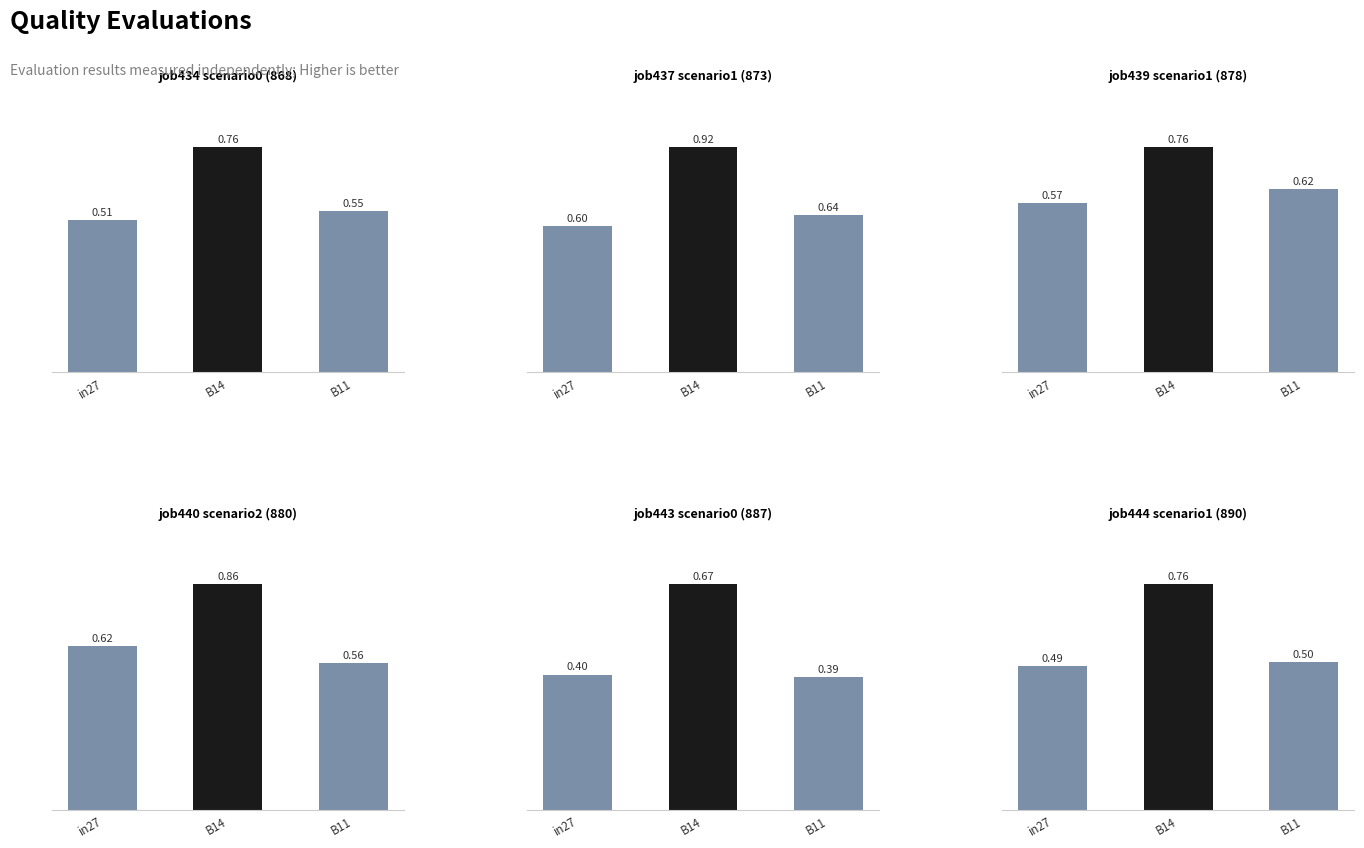

Rank the categories by job439_scenario1_878 value from highest to lowest.

B14, B11, in27